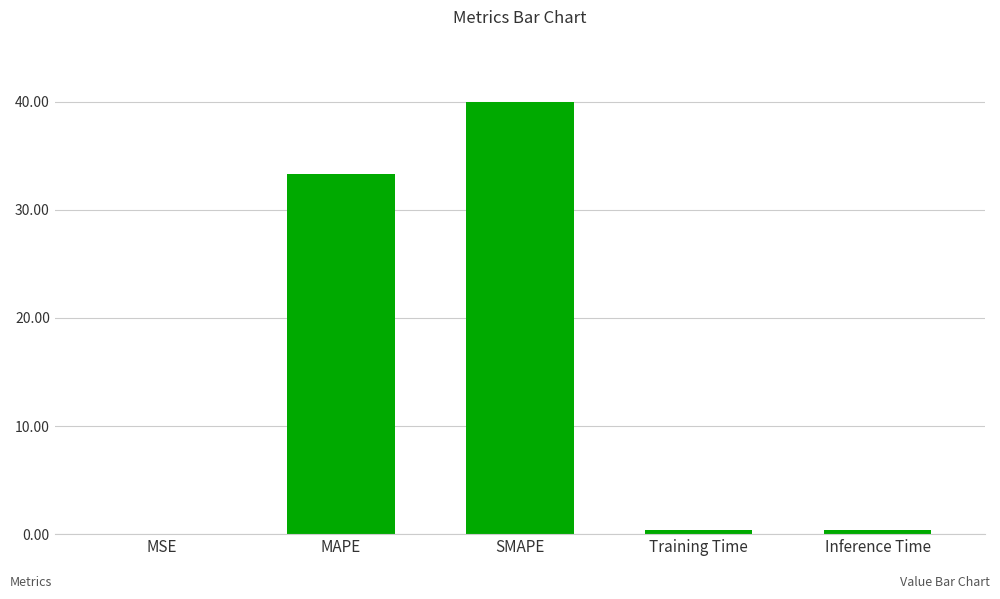

What is the sum of all values?

74.1